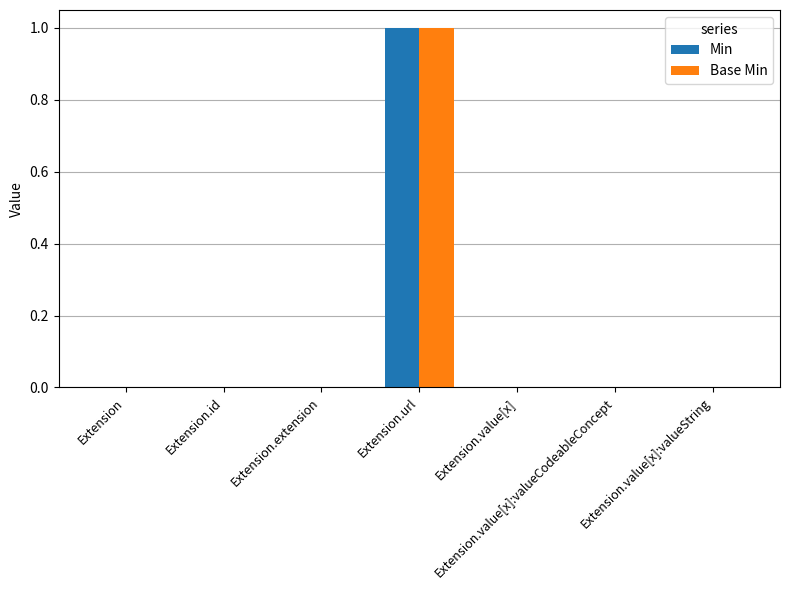

How many series are shown in this chart?

2